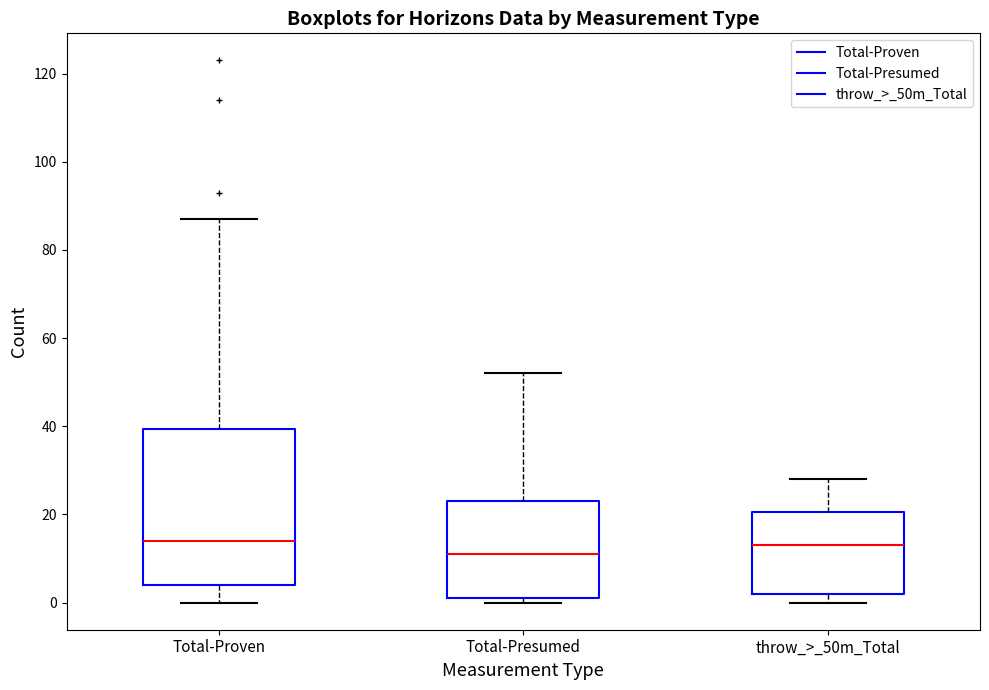

Reading left to right, transcribe this box plot: for each box, give where its median line is, the range the box spans, and where its two whiskers end, as read against the y-axis. The values are not printed on the chart, so give them approximately, as read against the axis.

Total-Proven: median 14, box 4 to 40, whiskers 0 to 88
Total-Presumed: median 12, box 2 to 24, whiskers 0 to 52
throw_>_50m_Total: median 14, box 2 to 20, whiskers 0 to 28